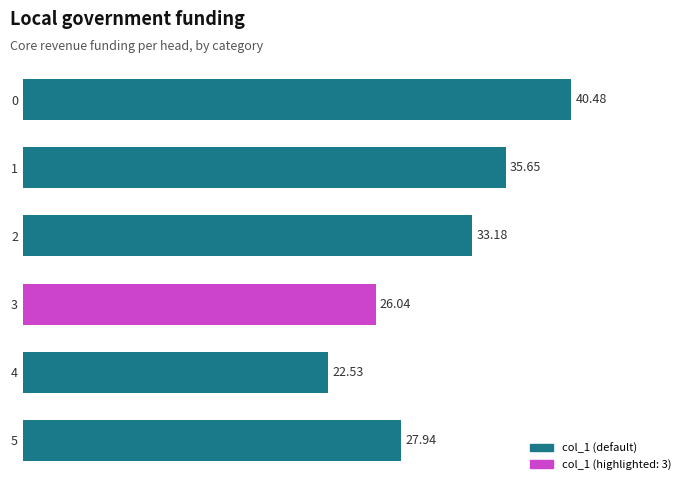

What is the change in value from 3 to 5?

+1.9